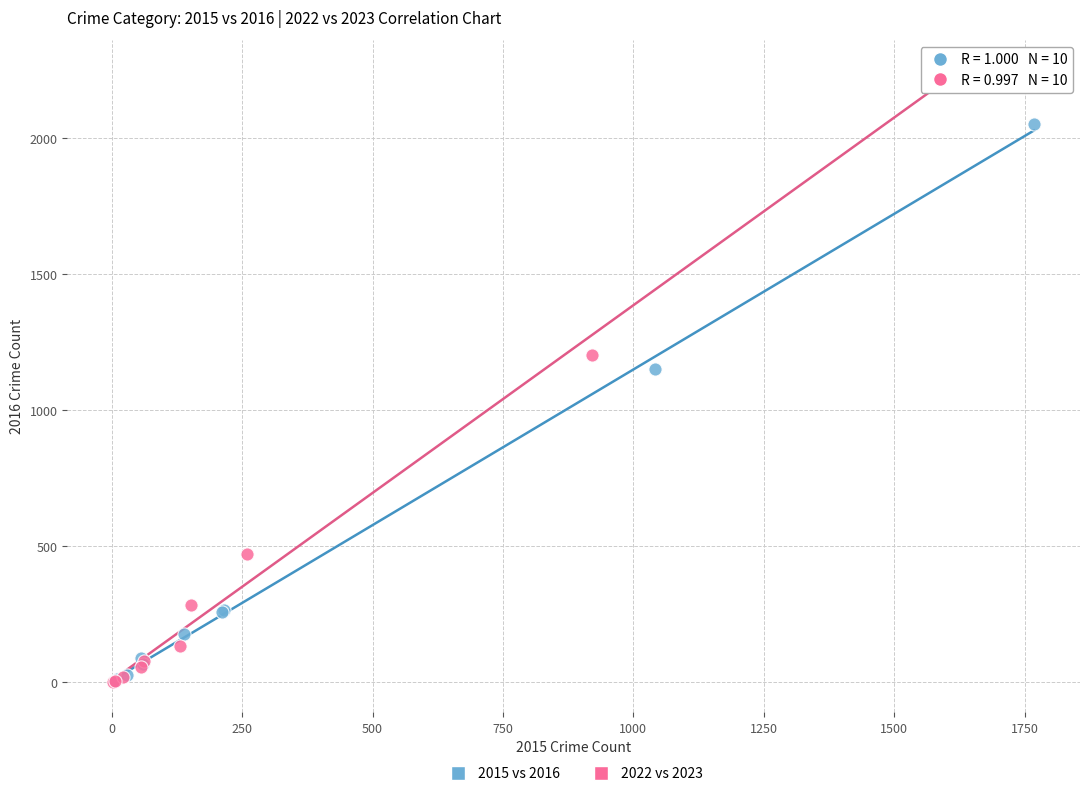

Which series has the widest spread of Y values?

2022 vs 2023